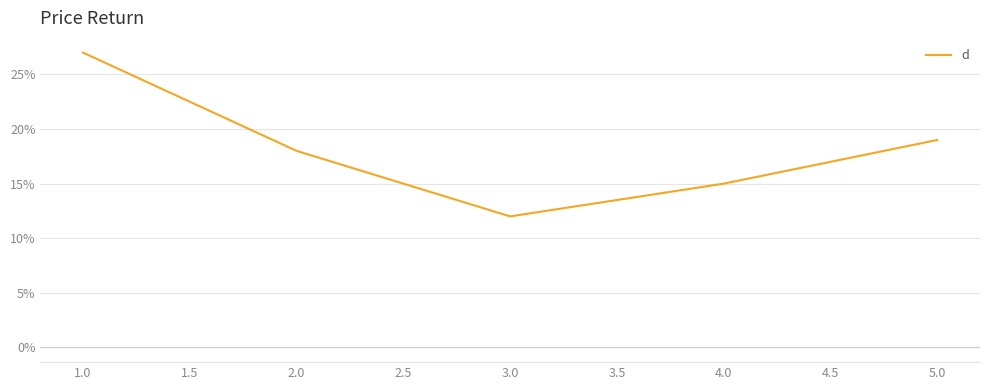

List the labels in order of value, largest first.

1.0, 5.0, 2.0, 4.0, 3.0